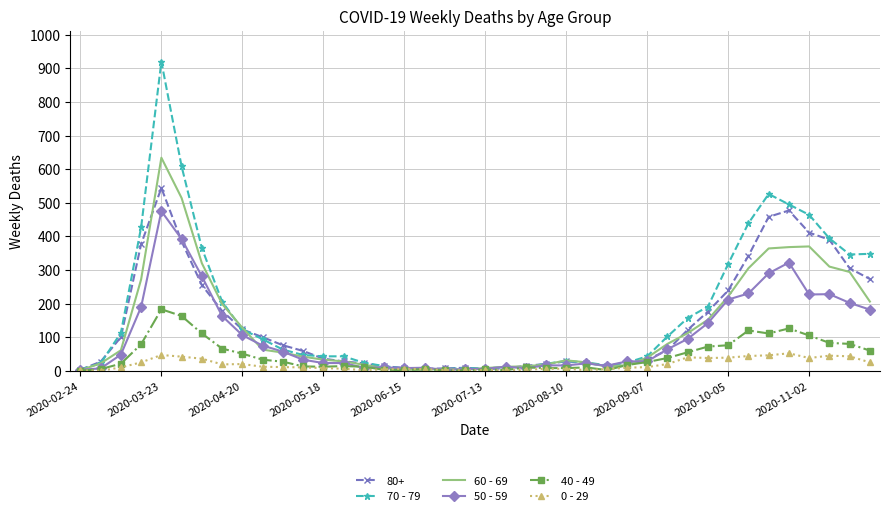

Rank the series by their maximum value, from highest to lowest.

70 - 79, 60 - 69, 80+, 50 - 59, 40 - 49, 0 - 29